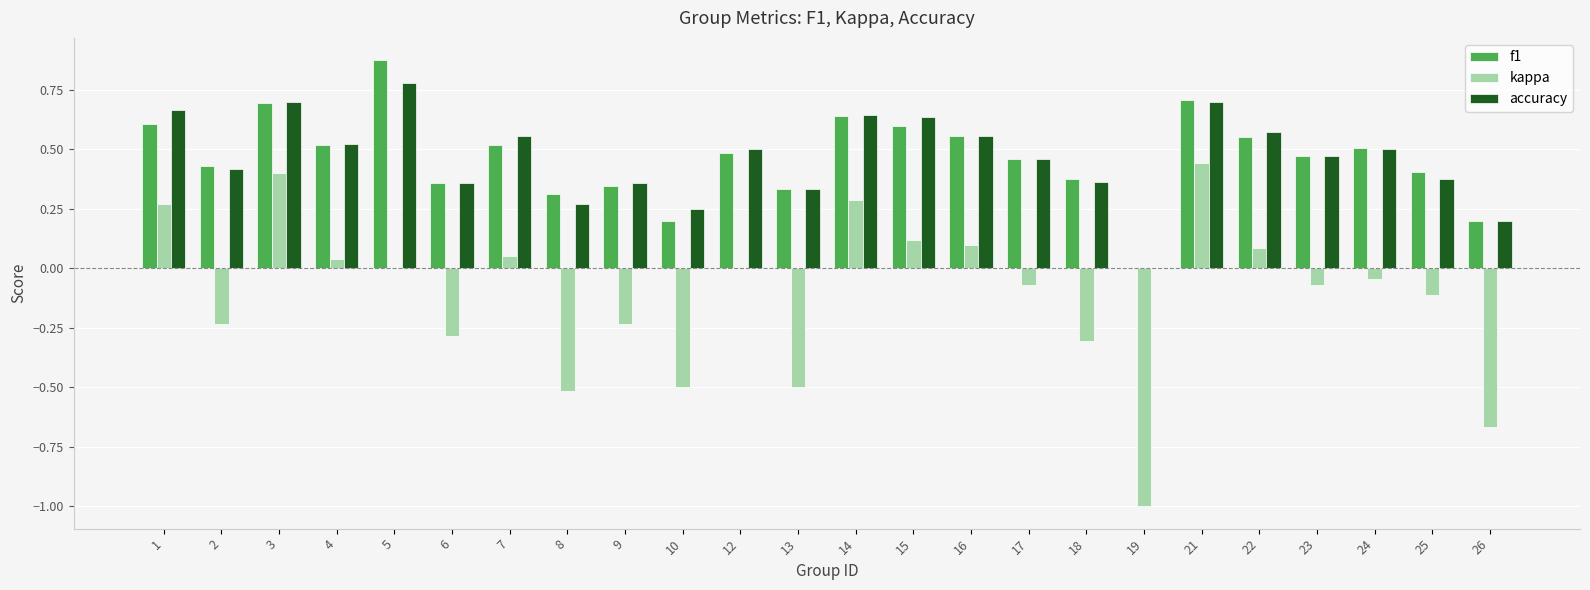

The value of accuracy at 15 is 0.4. True or false?

False